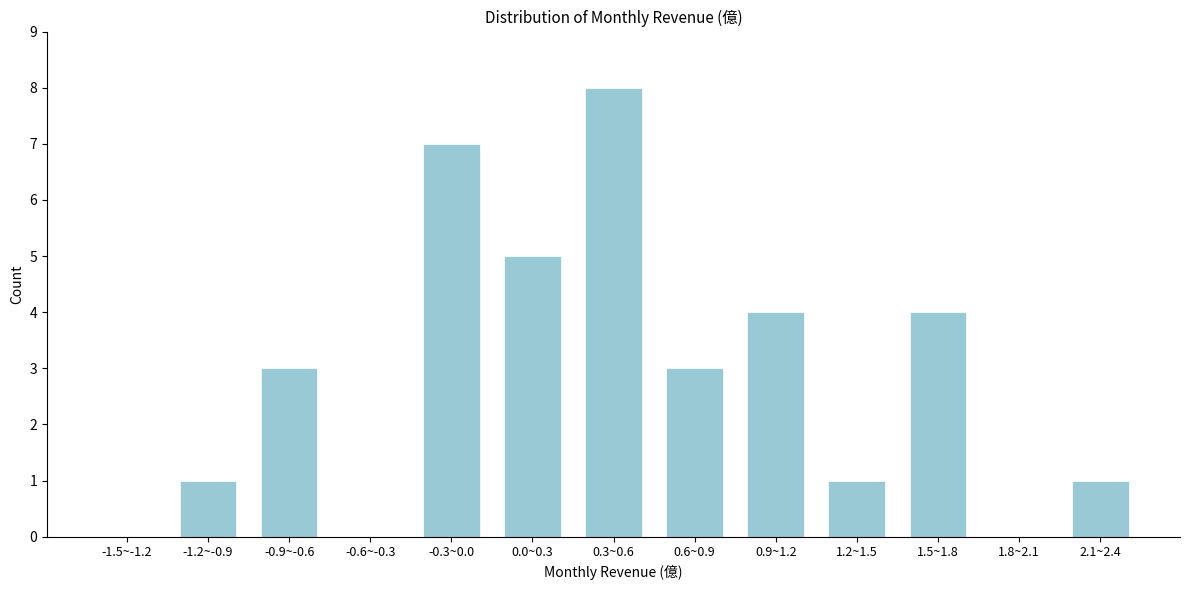

Reading left to right, extract all data points from this chart.

-1.5~-1.2=0	-1.2~-0.9=1	-0.9~-0.6=3	-0.6~-0.3=0	-0.3~0.0=7	0.0~0.3=5	0.3~0.6=8	0.6~0.9=3	0.9~1.2=4	1.2~1.5=1	1.5~1.8=4	1.8~2.1=0	2.1~2.4=1